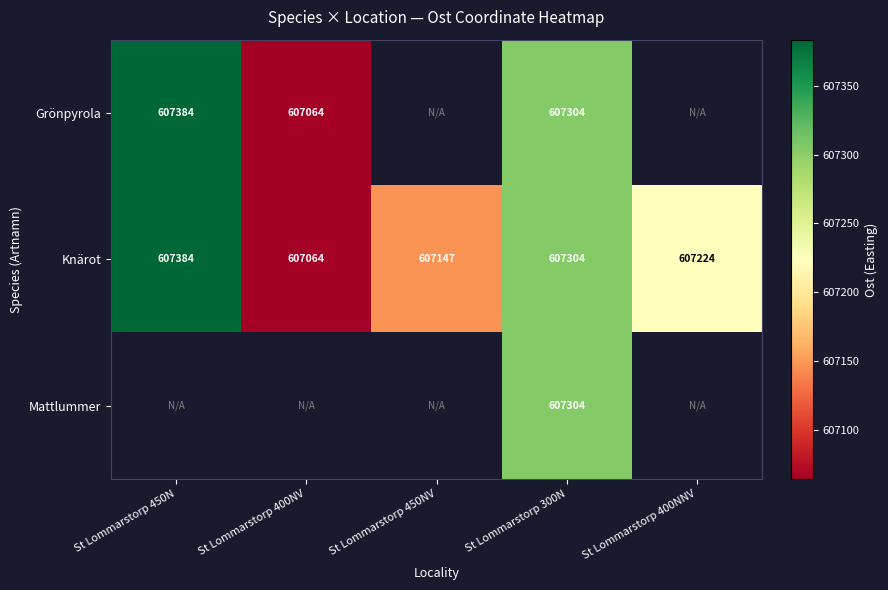

At which category does the chart reach its peak across all series?

St Lommarstorp 450N